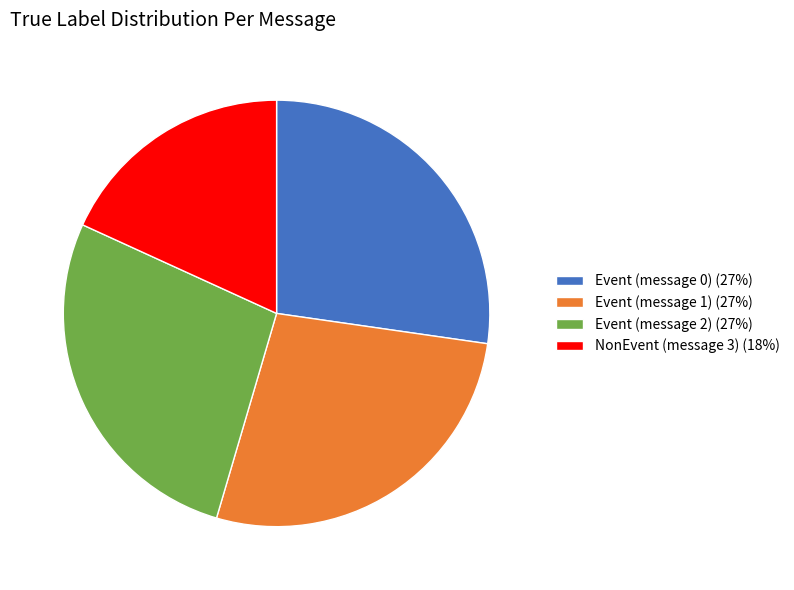

Combined, do Event (message 2) (27%) and Event (message 0) (27%) account for over 50%?

Yes